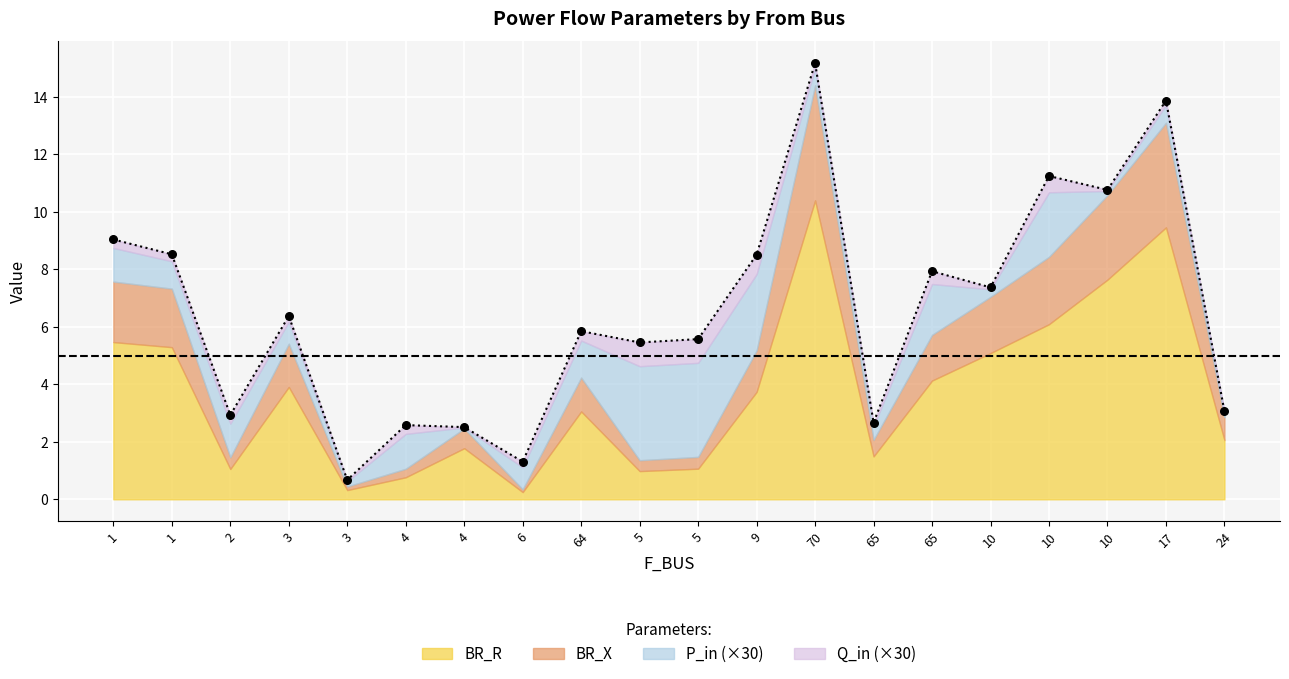

What are all the series names shown in the legend?

BR_R, BR_X, P_in, Q_in